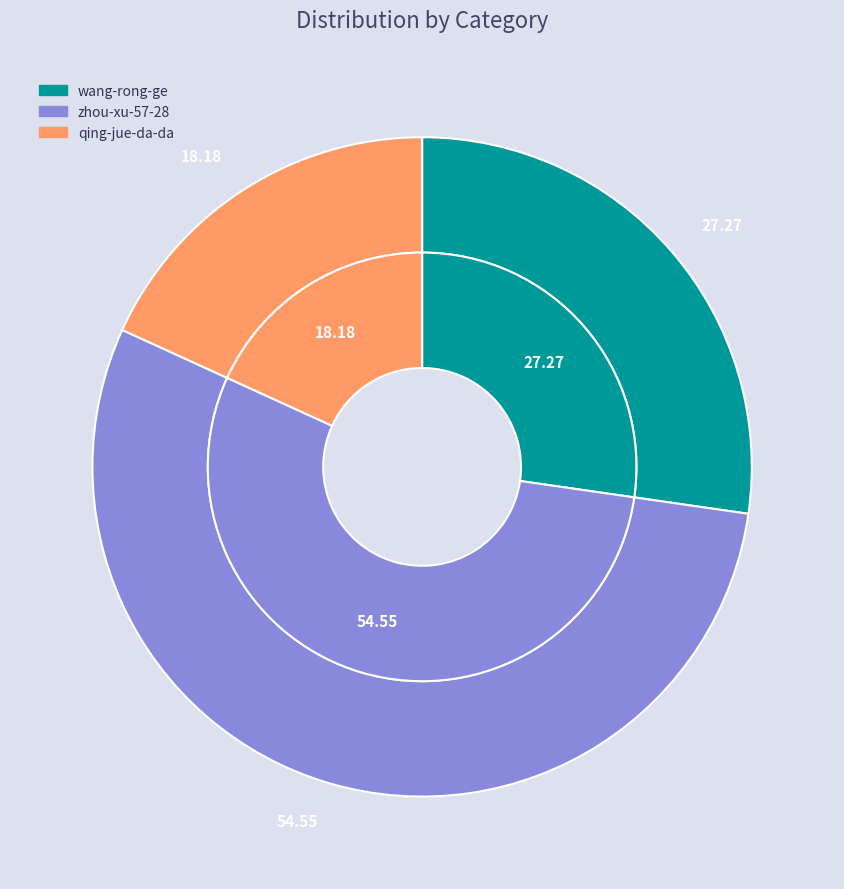

Is it true that zhou-xu-57-28 is 55% of the pie?

True